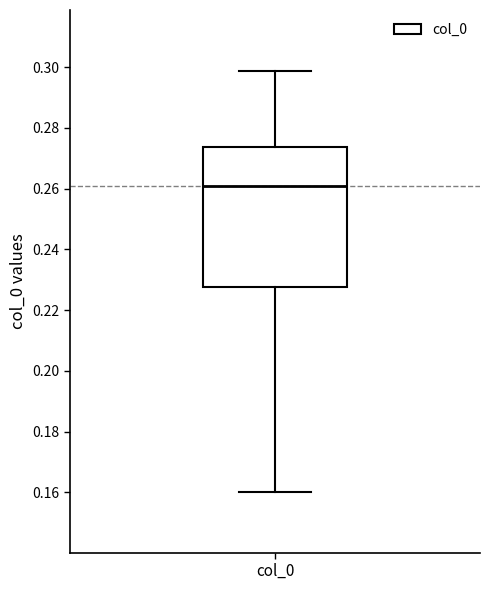

Read this box plot against the y-axis: the position of the median line, the range covered by the box, and the ends of both whiskers. The values are not printed on the chart, so give them approximately, as read against the axis.

median 0.260, box 0.228 to 0.274, whiskers 0.160 to 0.298